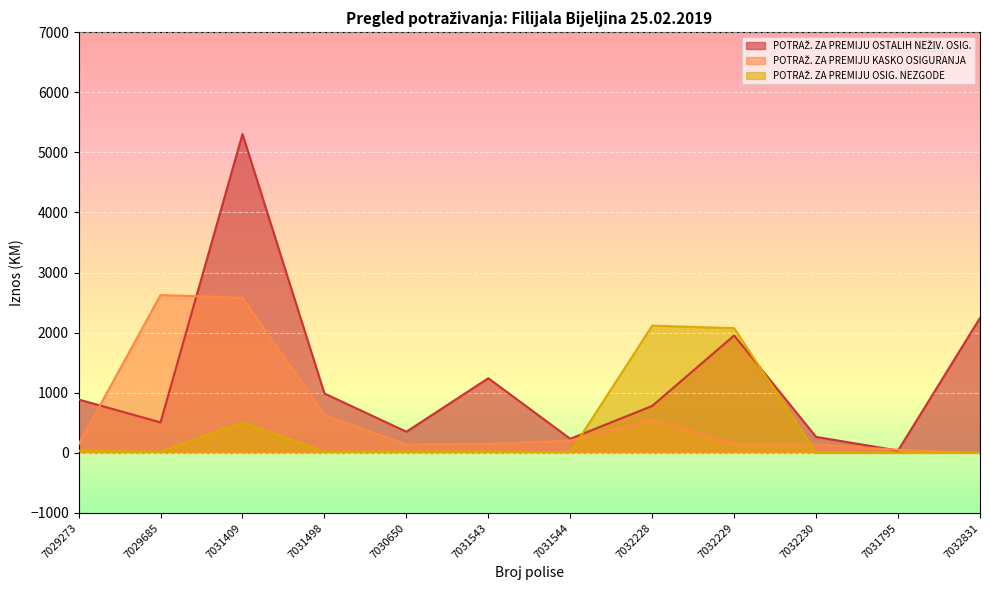

What position from the right is 7031795?

2